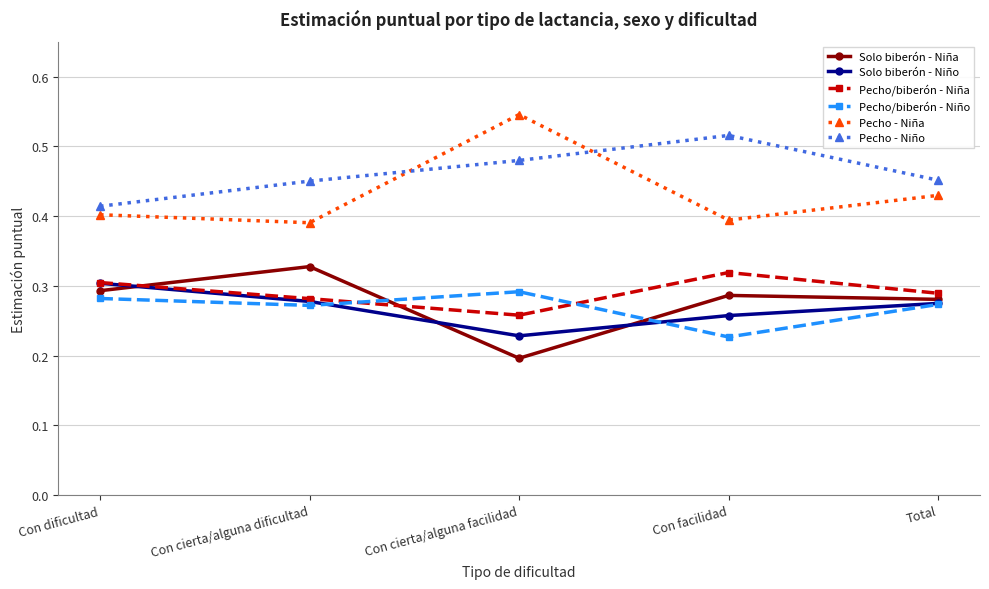

What is the label of the 2nd point from the right?

Con facilidad